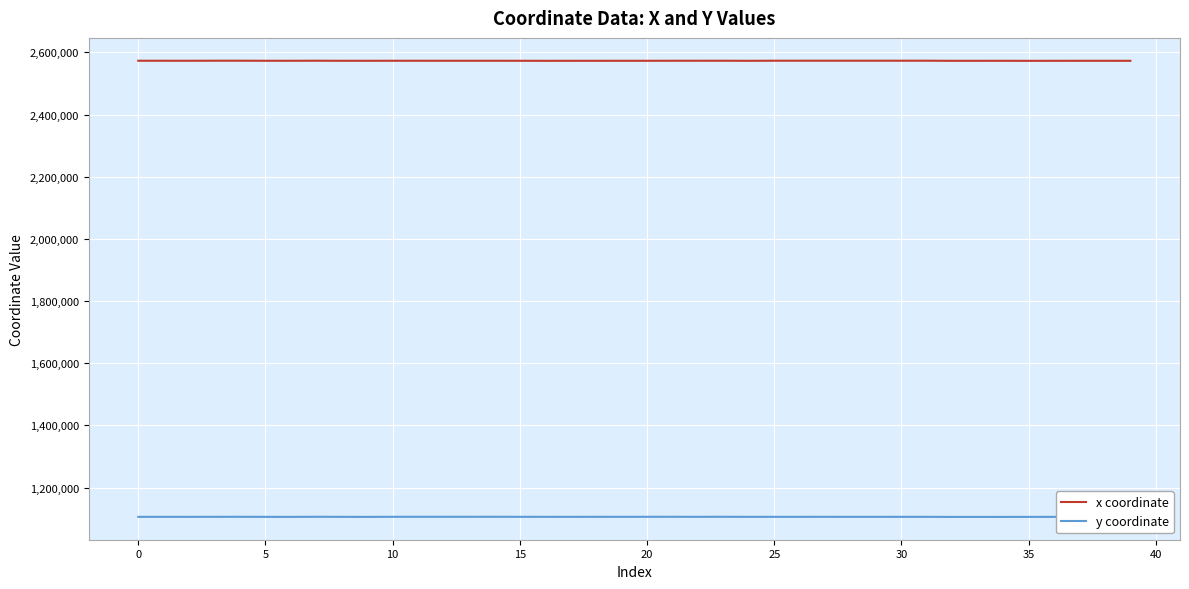

What is the minimum value for y coordinate?

1105458.3